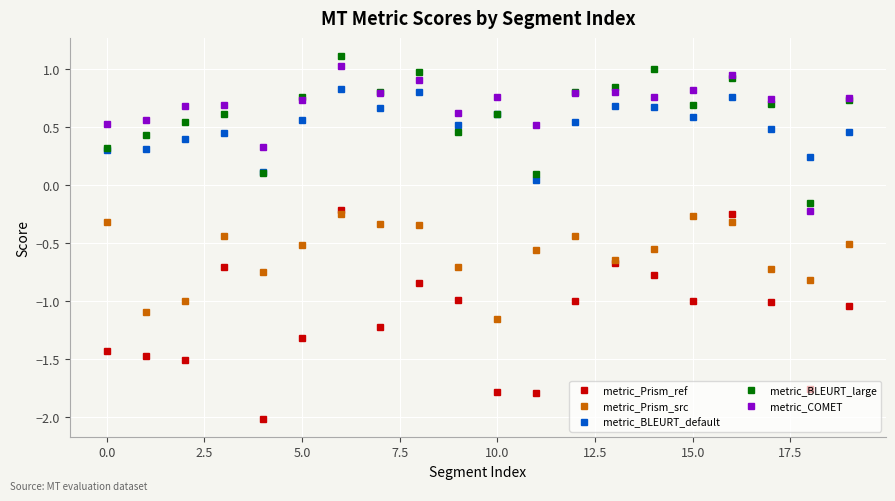

True or false: metric_COMET has more than 0 interior local peaks.

True